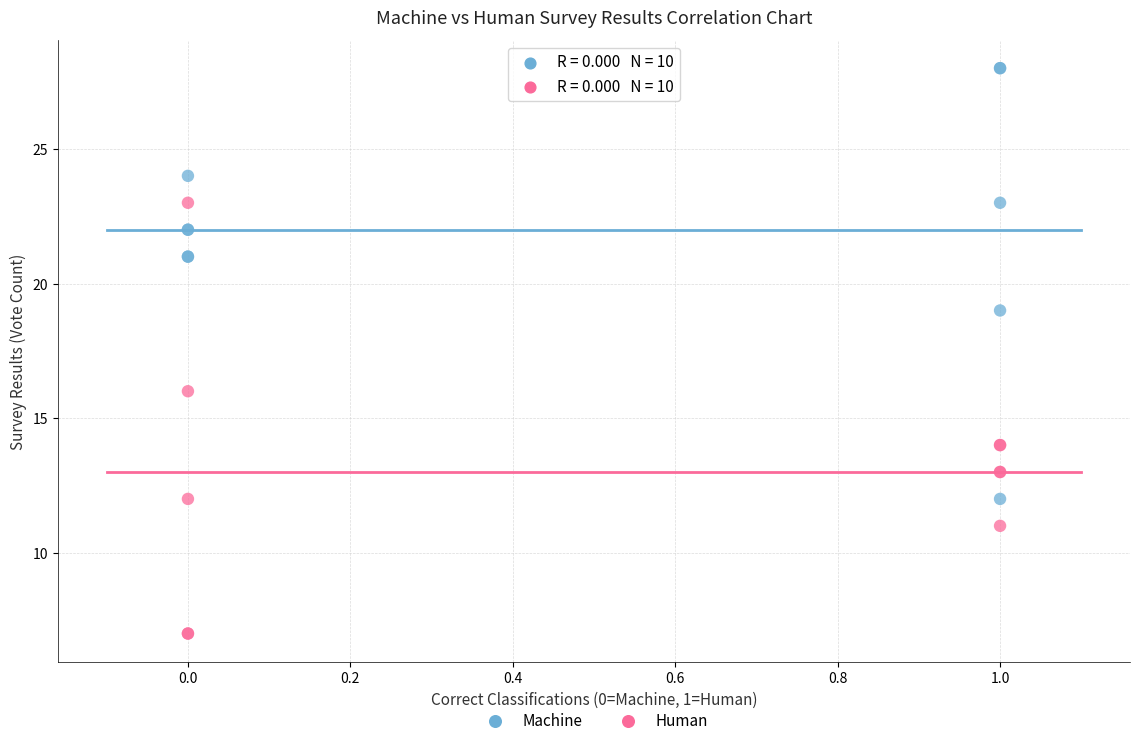

Which series contains the highest Y value?

Machine